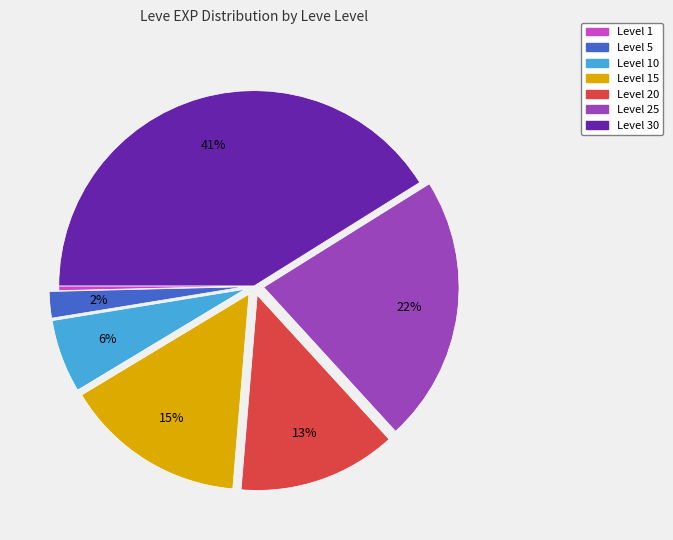

To the nearest percent, what is the difference between the largest and smallest slice percentages?

41%